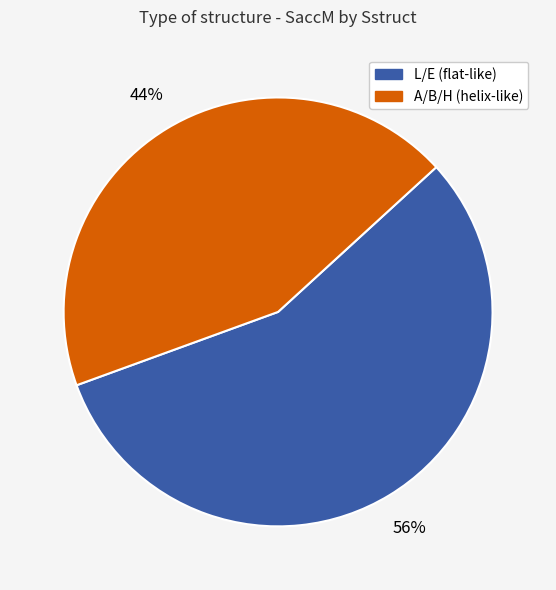

Is there a majority slice in this chart?

Yes